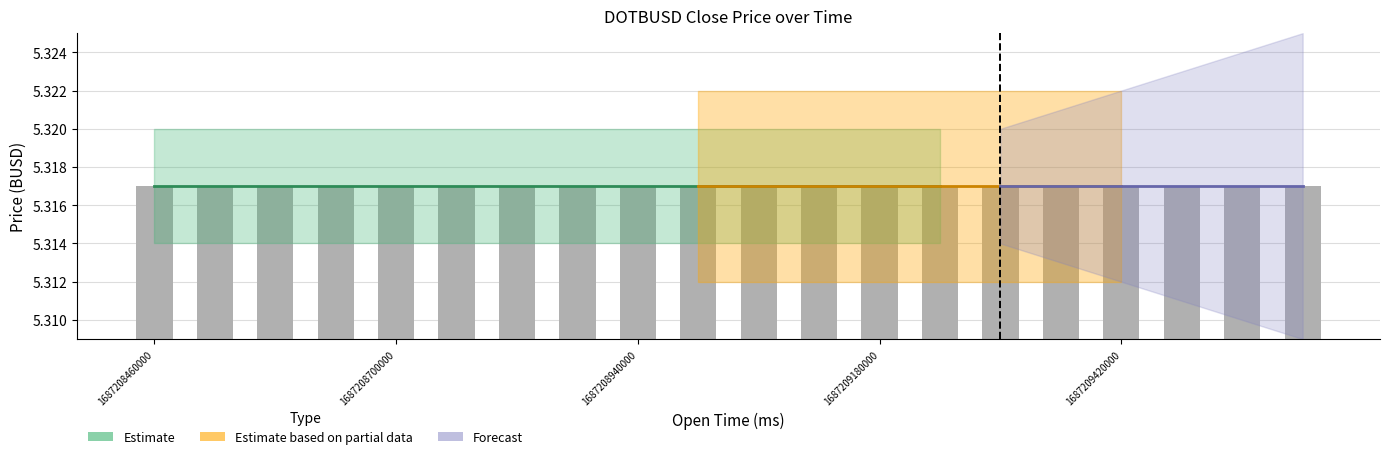

What is the value of the high bar at the 19th from the left?

5.3